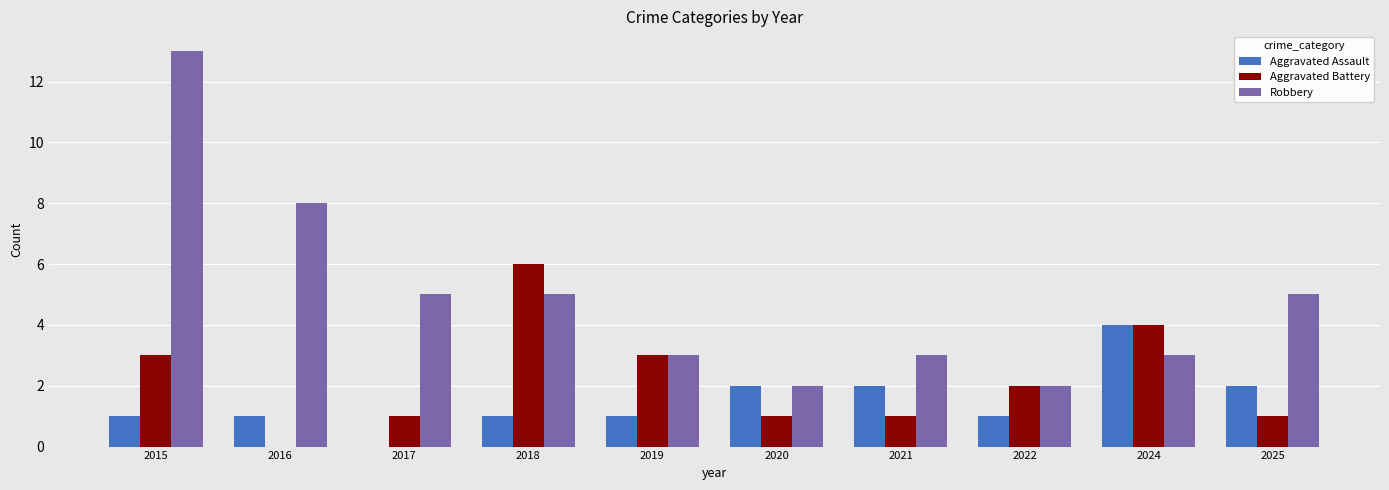

What is the total value across all series at 2017?

6